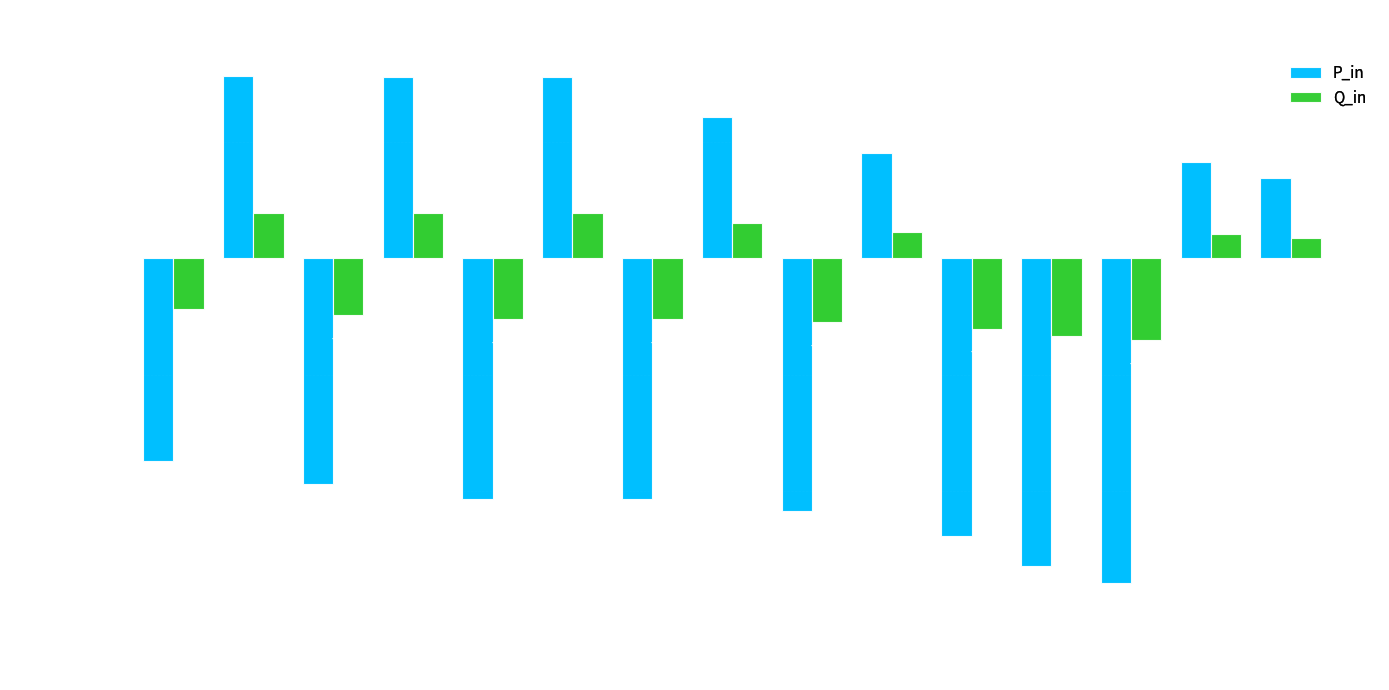

At how many categories does at least one series exceed 0?

7